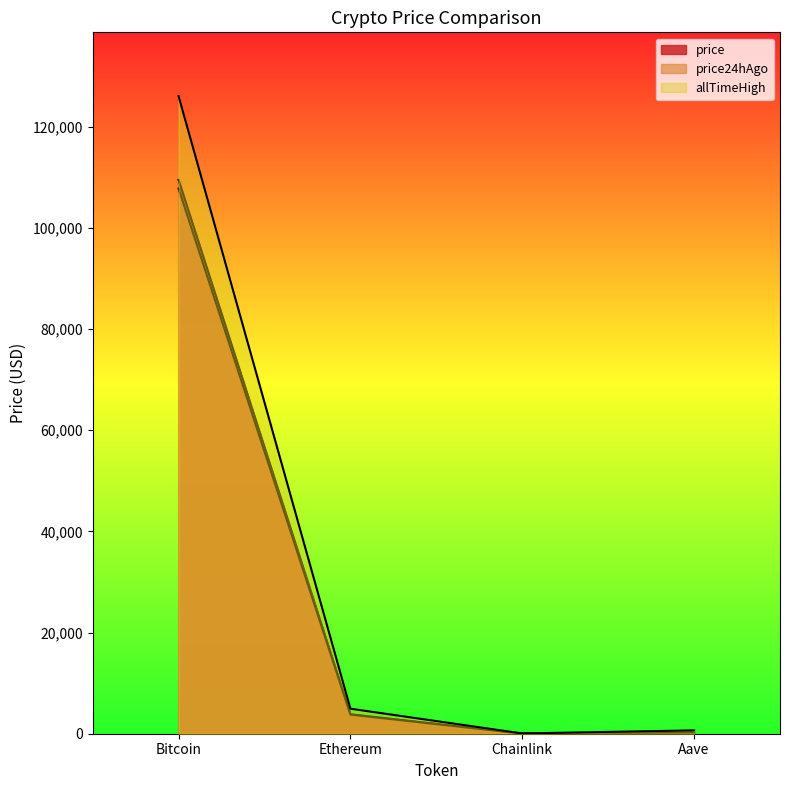

Which series has the largest total across all categories?

allTimeHigh